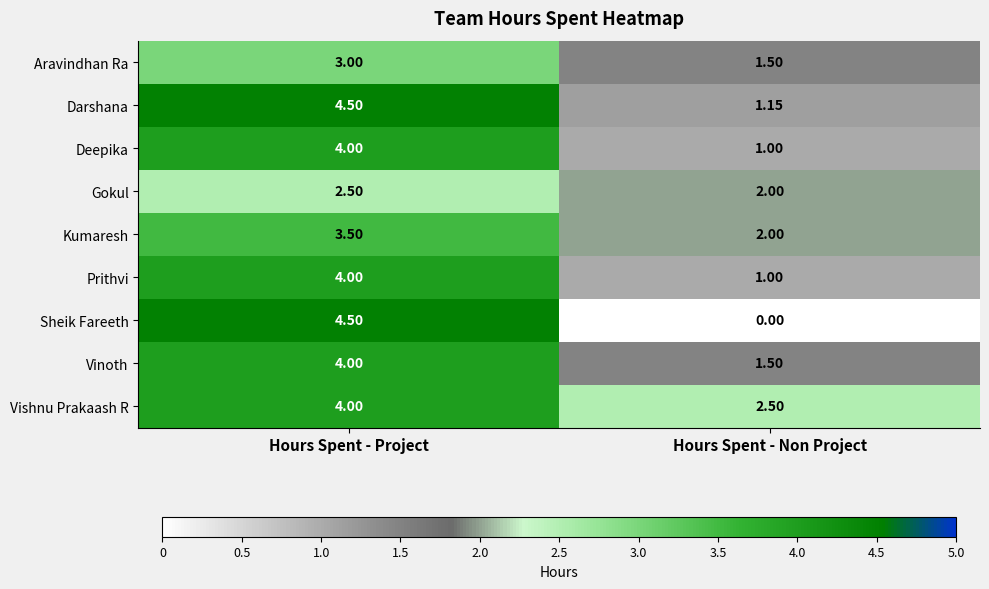

What is the difference between the highest and lowest values at Hours Spent - Project?

2.0